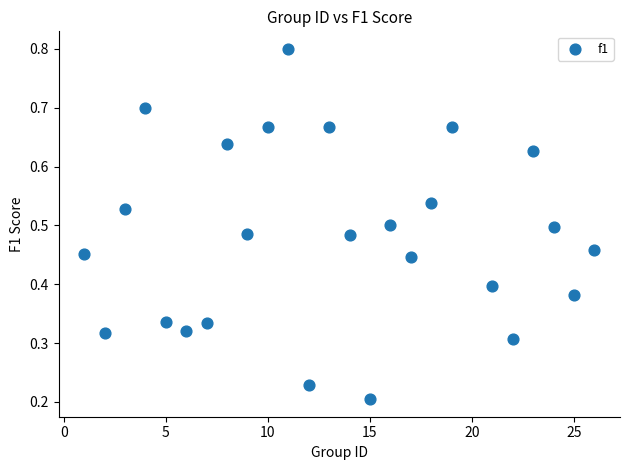

What is the range of X values (max minus min)?

25.0